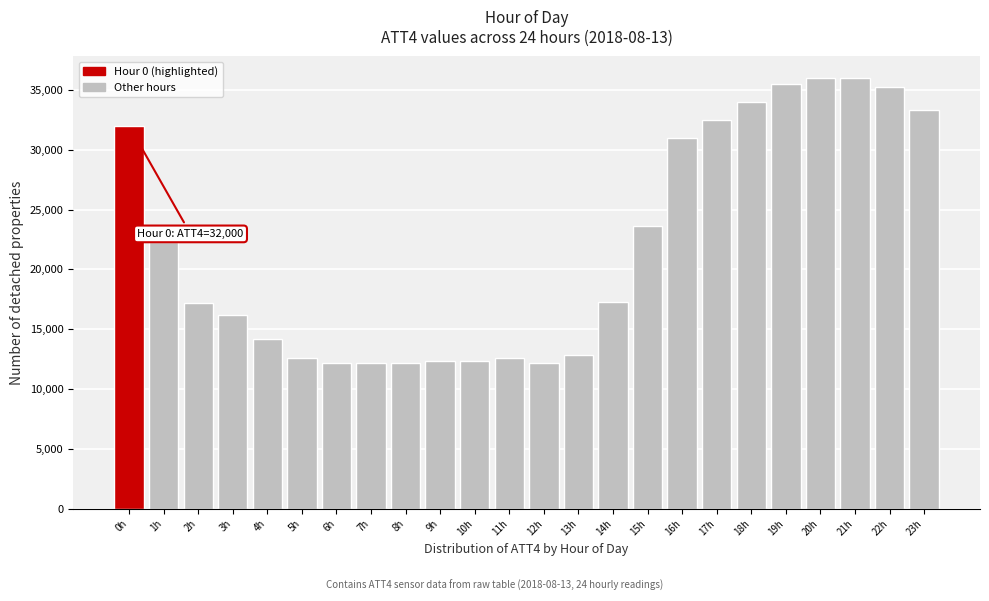

The value at 2h is 17200. True or false?

True